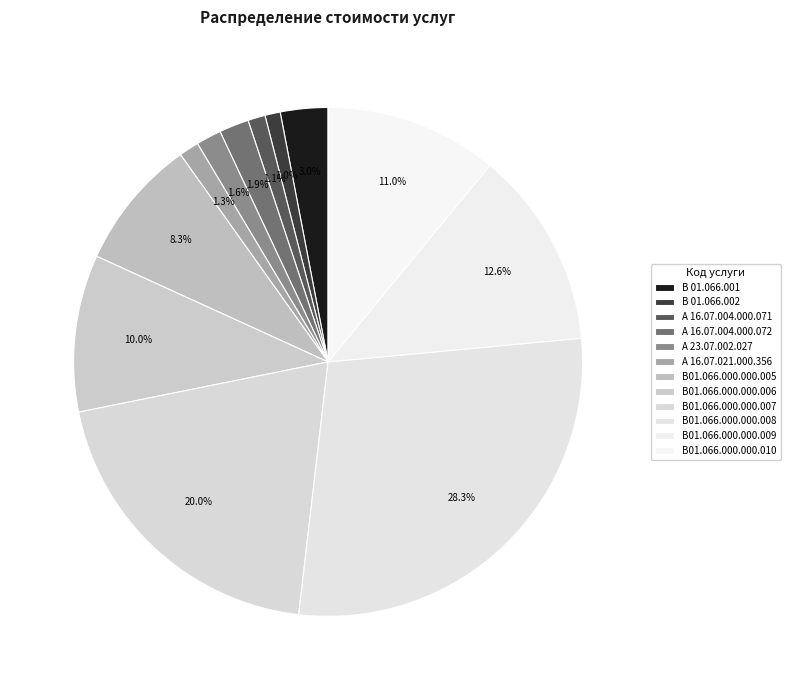

Count the number of slices in the pie.

12